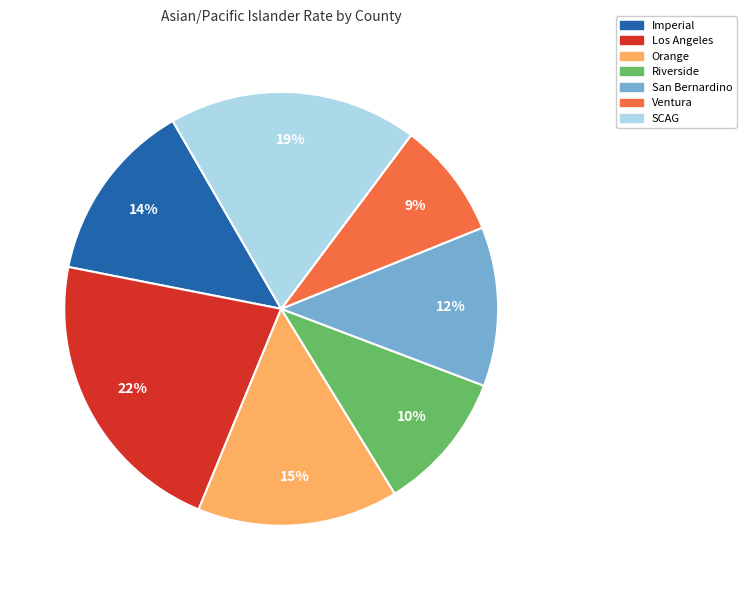

To the nearest percent, what is the difference between the largest and smallest slice percentages?

13%